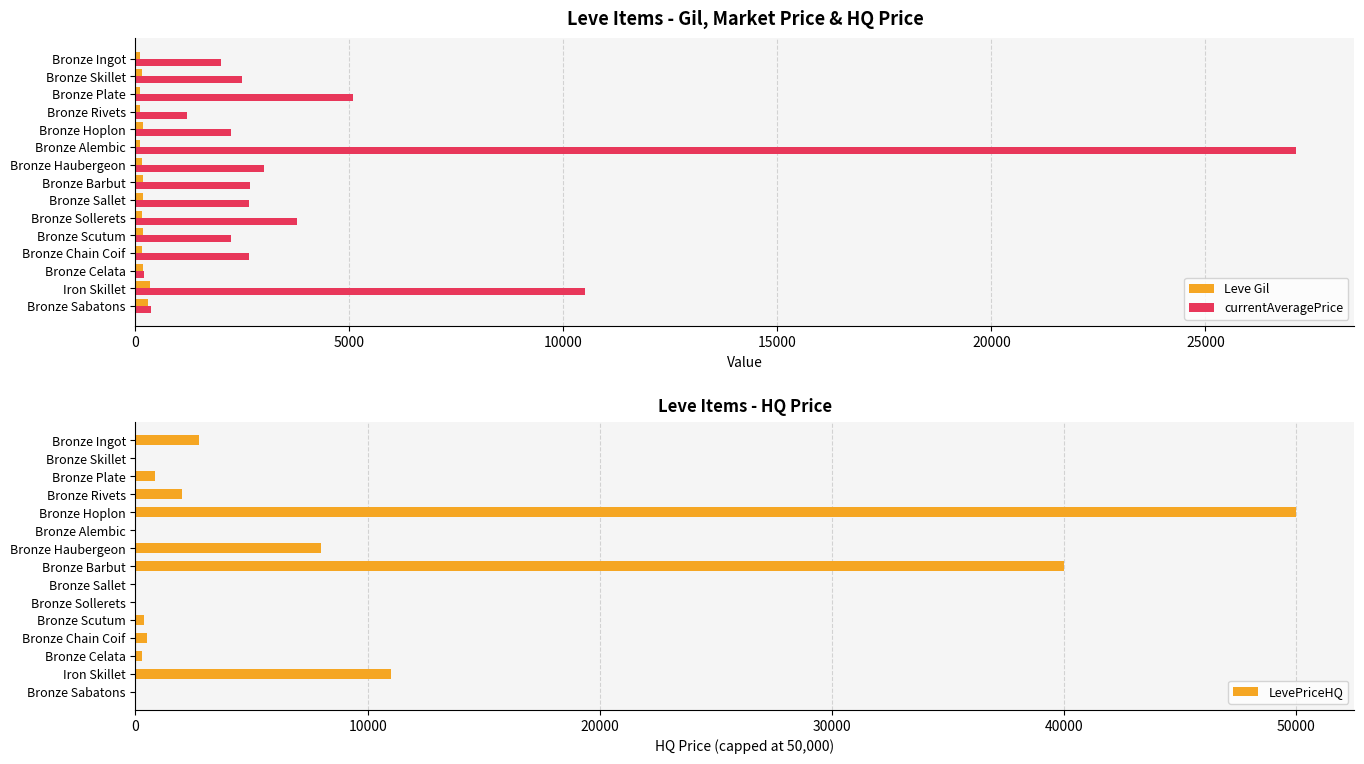

What is the sum of all currentAveragePrice values?

68180.1